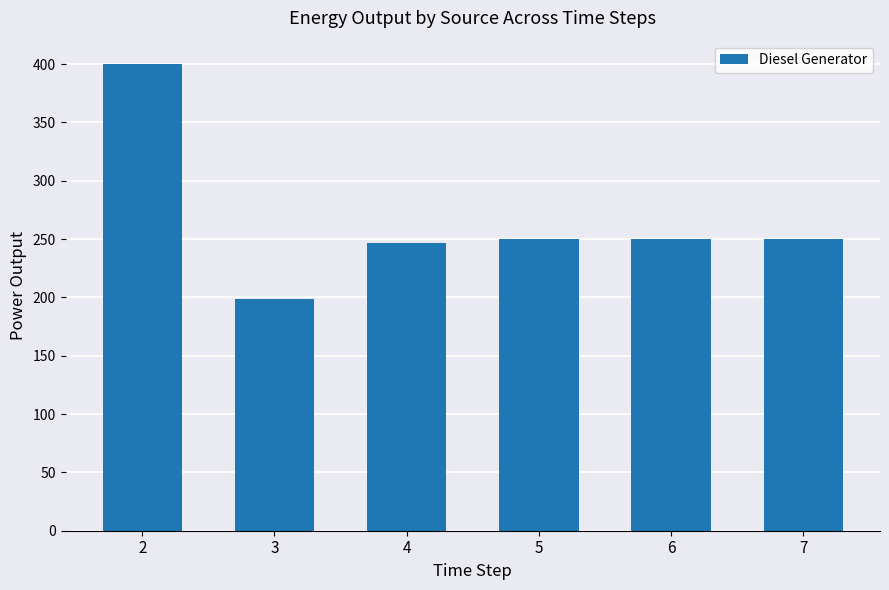

What is the difference between the second highest and second lowest values?

3.0